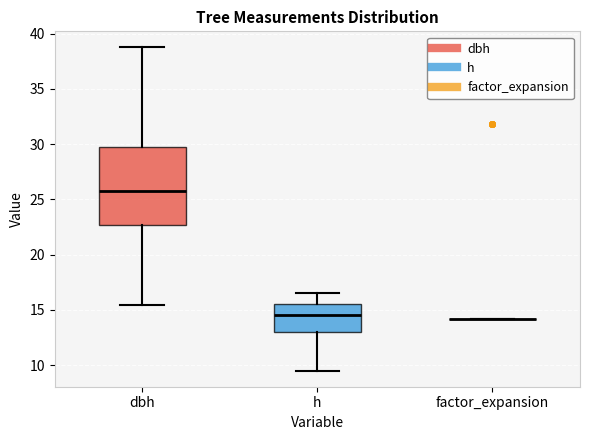

Reading left to right, read every box against the y-axis: the position of its median line, the range the box covers, and the ends of its whiskers. The values are not printed on the chart, so give them approximately, as read against the axis.

dbh: median 26.0, box 22.5 to 29.5, whiskers 15.5 to 39.0
h: median 14.5, box 13.0 to 15.5, whiskers 9.5 to 16.5
factor_expansion: box collapsed to a line at 14.0, whiskers 14.0 to 14.0